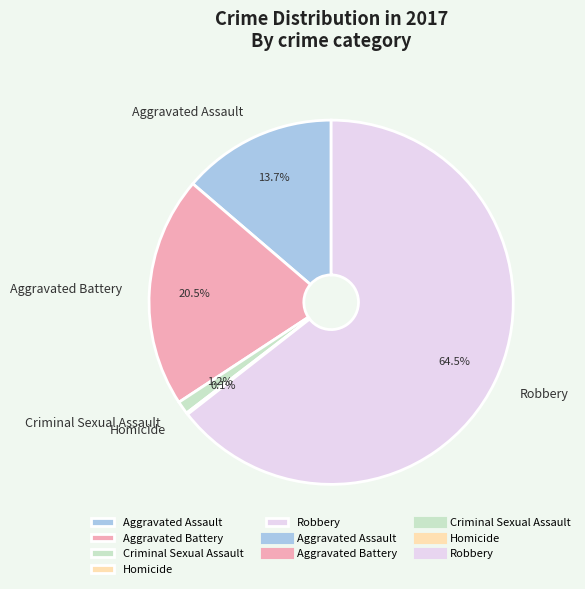

What is the majority slice?

Robbery